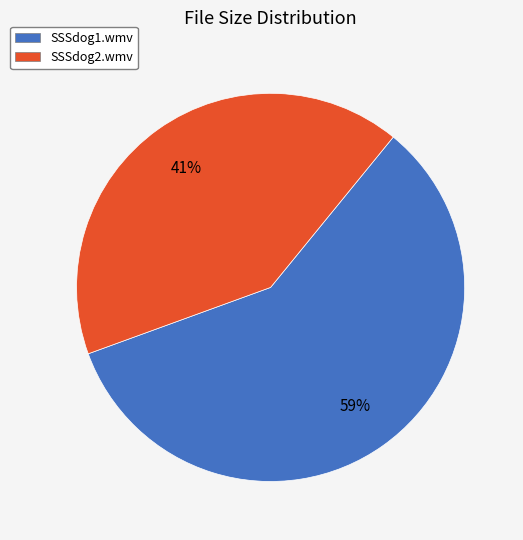

Count the number of slices in the pie.

2